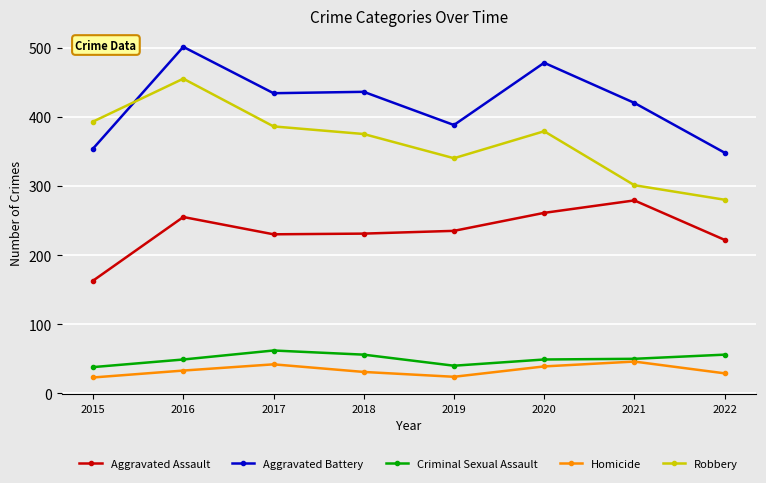

What is the difference between the highest and lowest values at 2020?

439